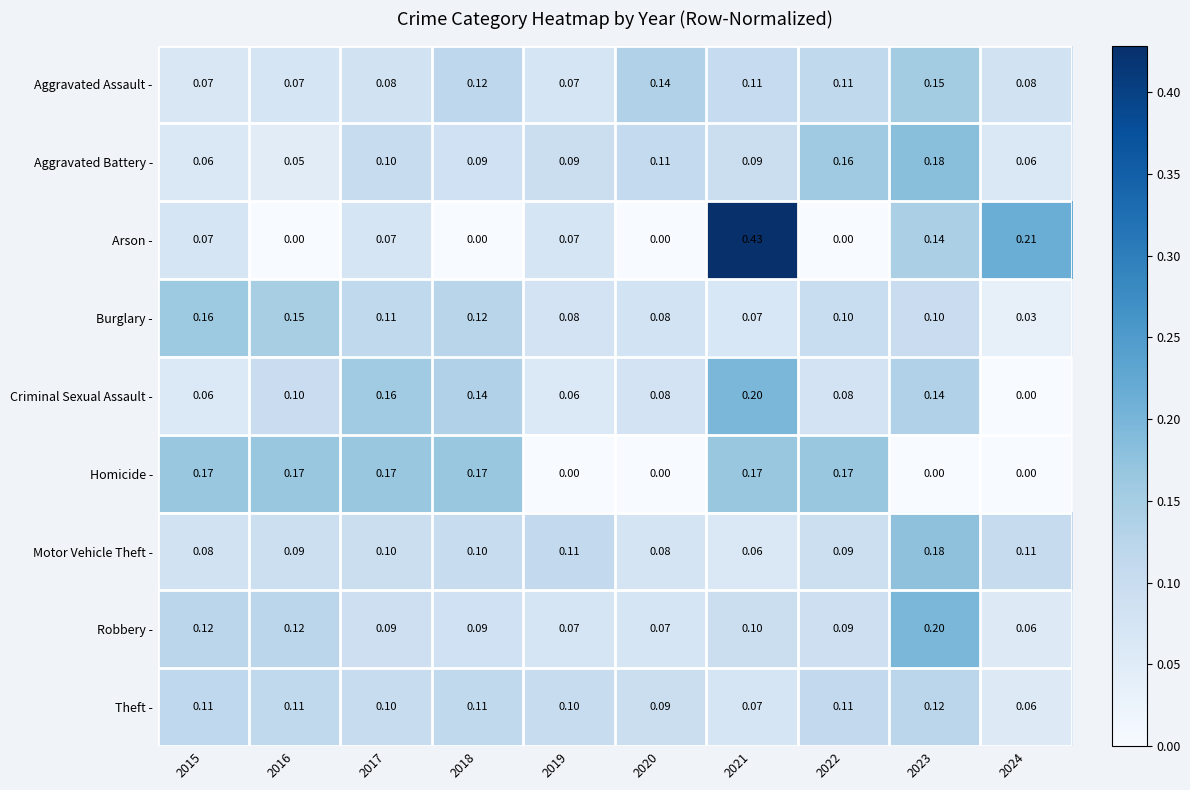

Which series has the widest spread of values?

Arson -